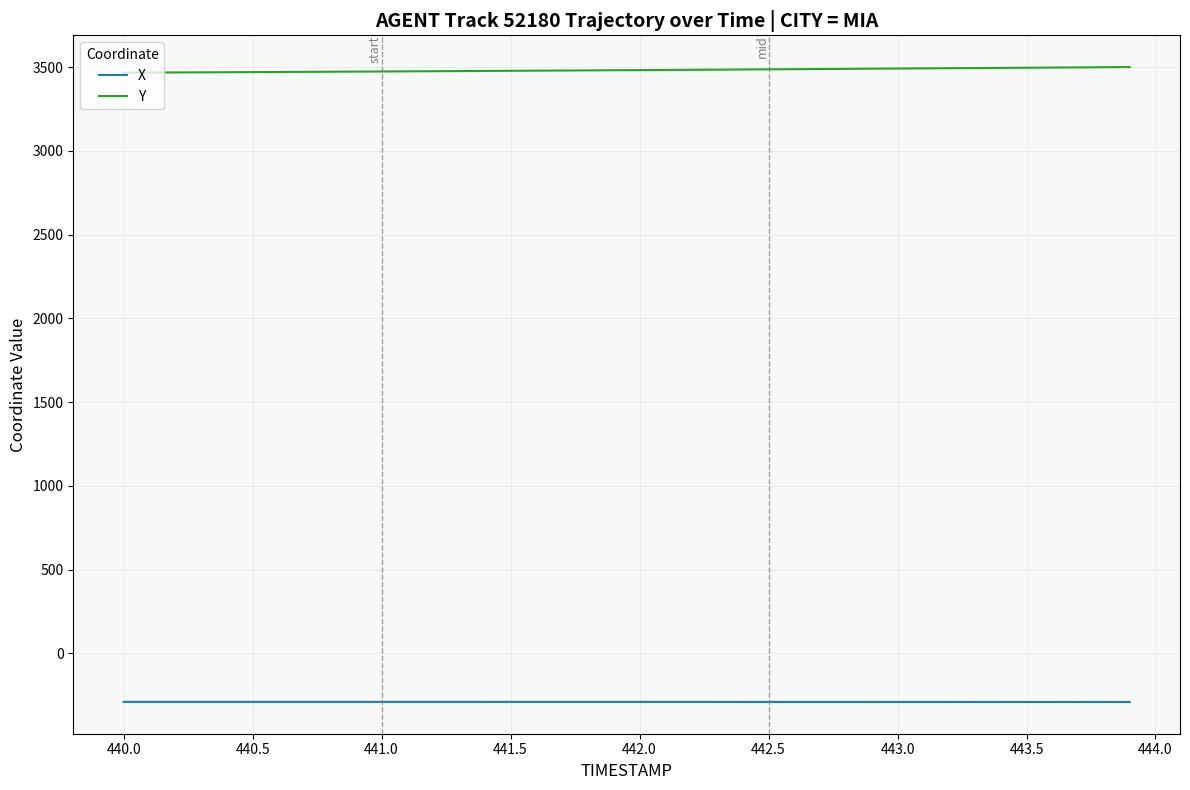

What is the lowest value of the Y series?

3467.6